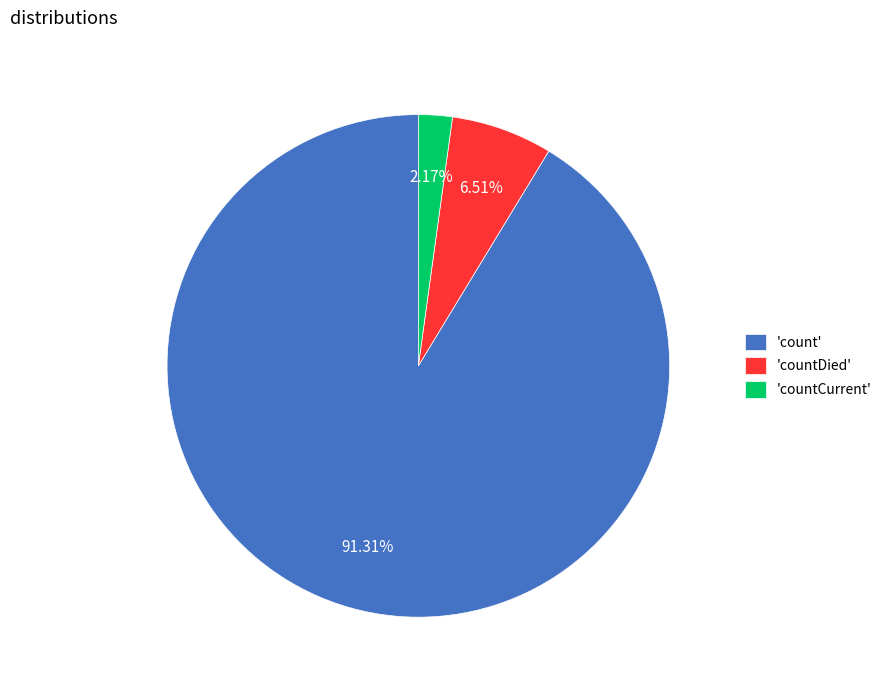

Which slice represents more than half of the pie?

'count'